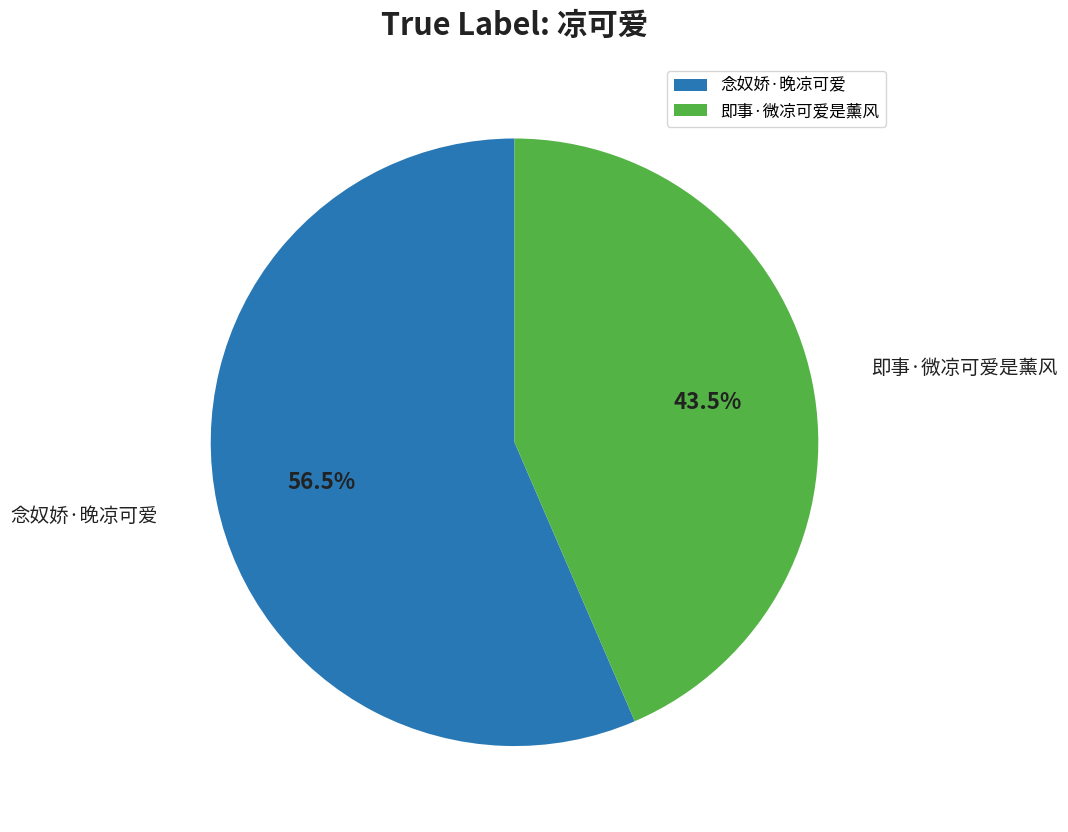

To the nearest percent, what is the average slice percentage?

50%